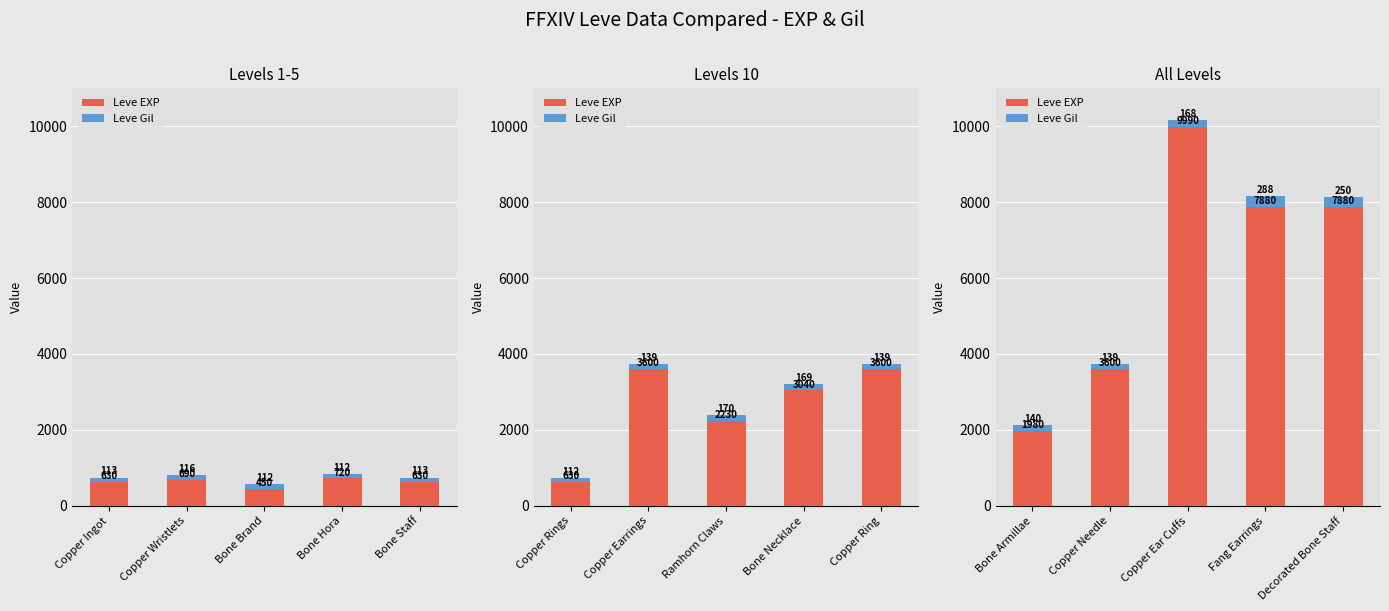

How many series are shown in this chart?

2